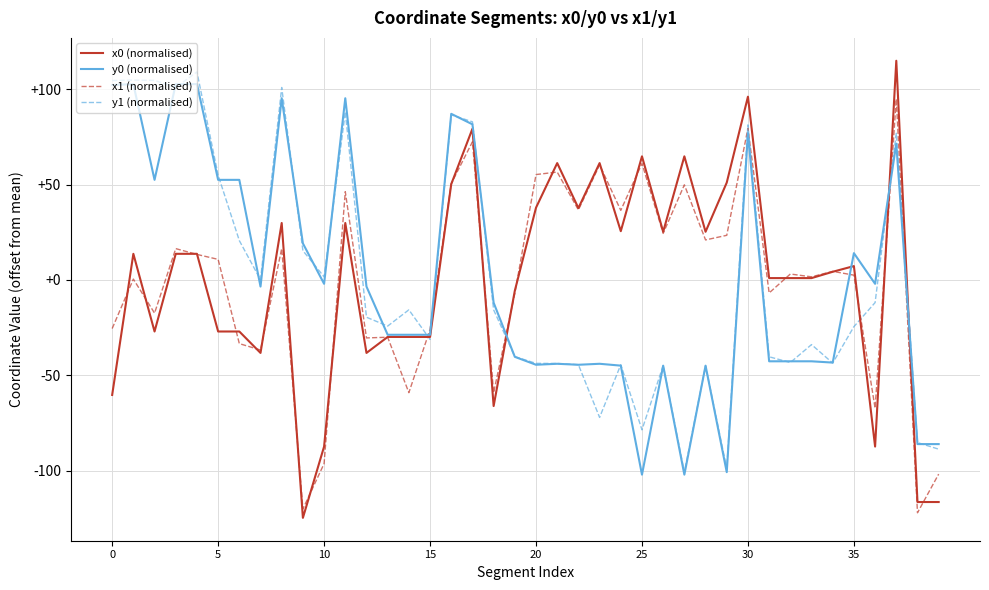

List the series in order of their peak value, highest first.

x0 (normalised), y1 (normalised), y0 (normalised), x1 (normalised)